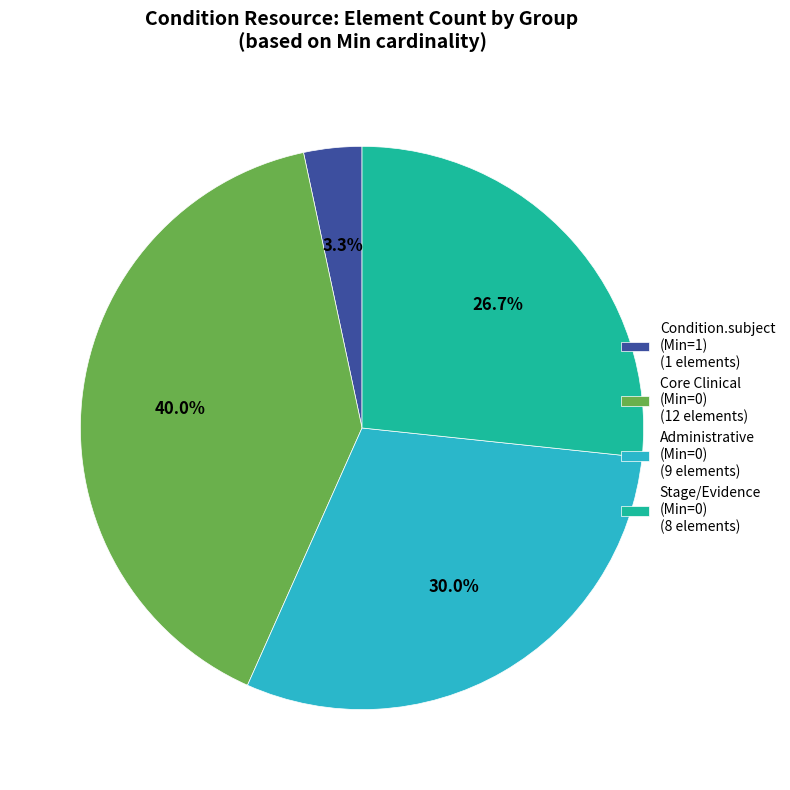

Rank the categories by value from lowest to highest.

Condition.subject (Min=1) (1 elements), Stage/Evidence (Min=0) (8 elements), Administrative (Min=0) (9 elements), Core Clinical (Min=0) (12 elements)